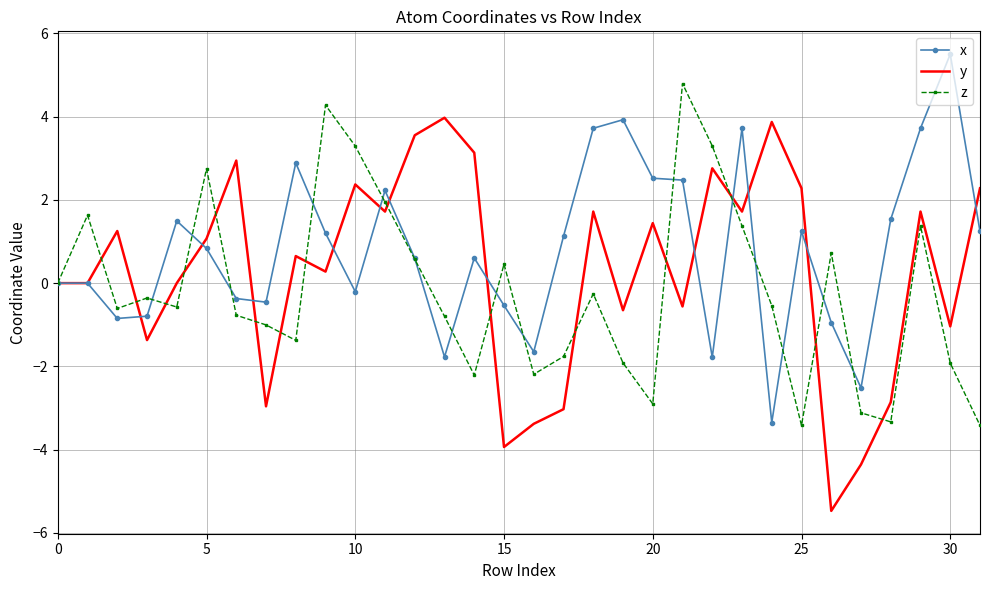

What is the sum of all x values?

25.4